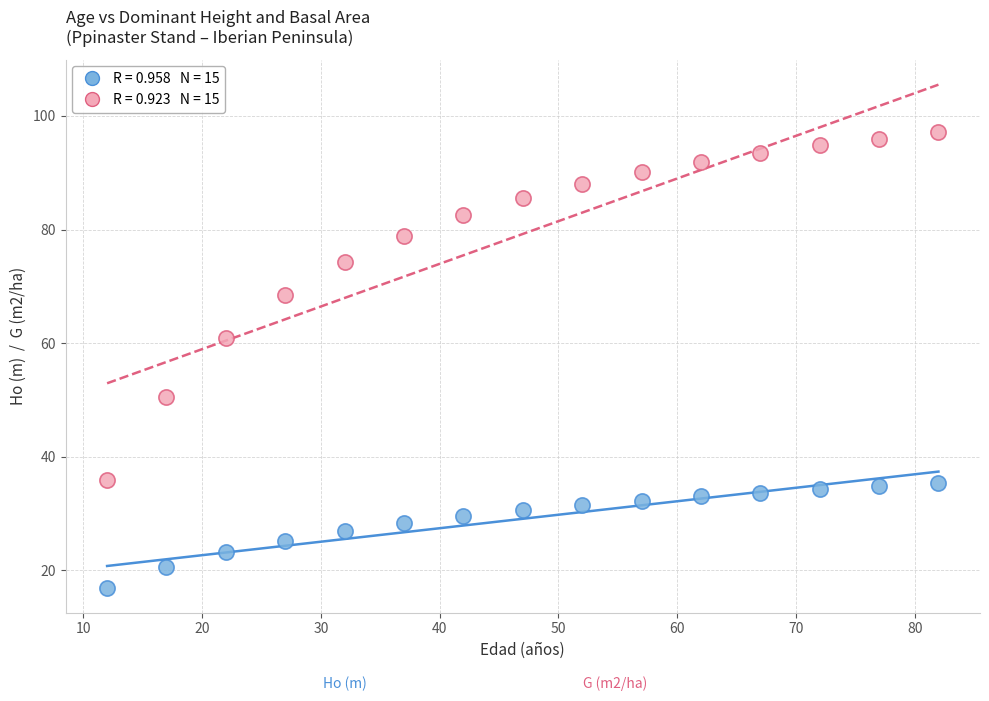

Across all series, what Y value is closest to 57?

60.9